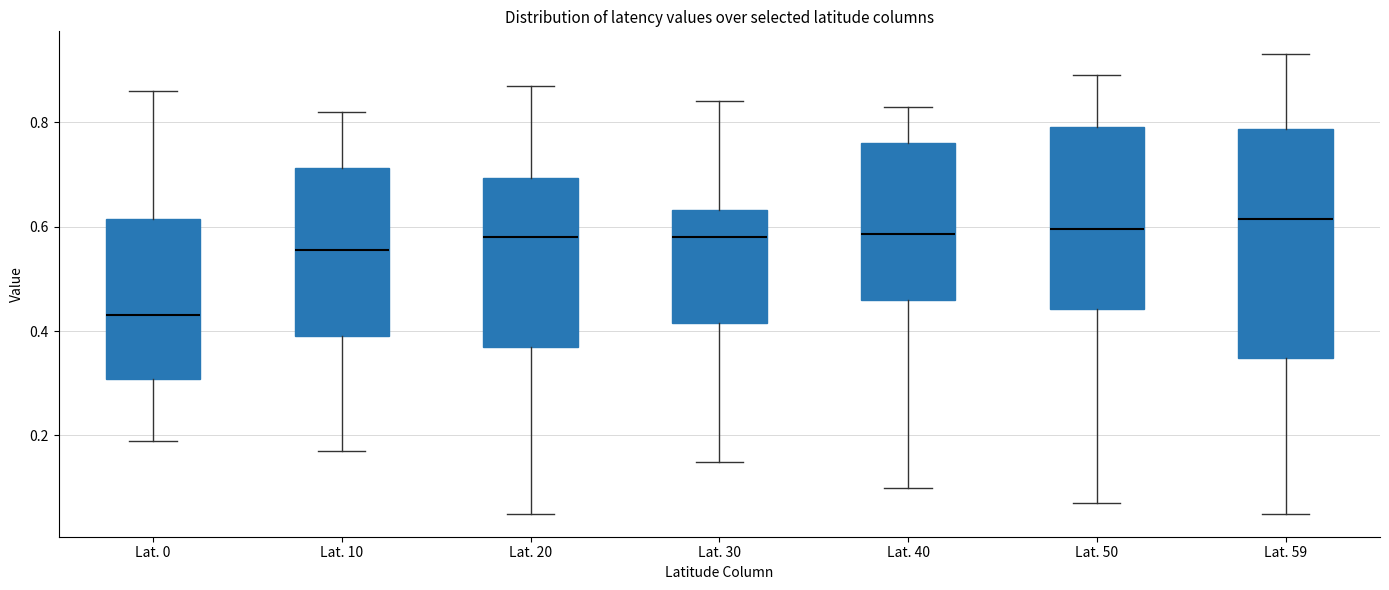

Which box has the highest median line?

Lat. 59